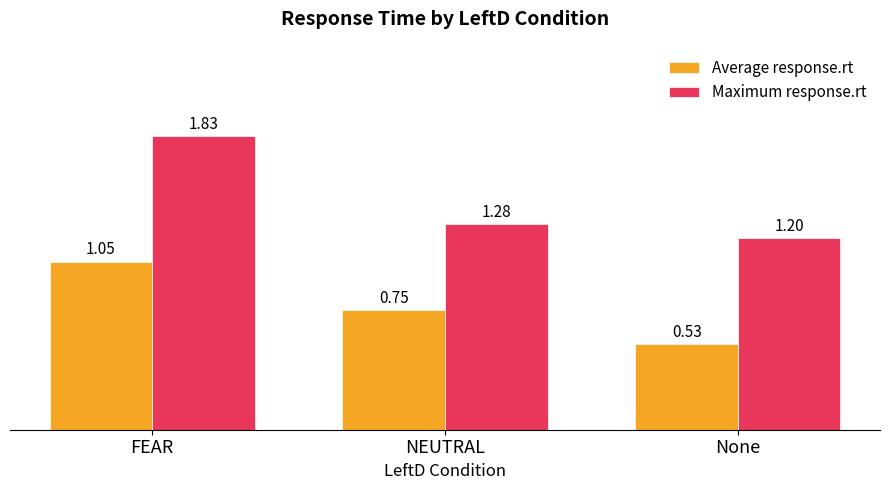

Is the value of Average response.rt at None greater than the value of Maximum response.rt at None?

No